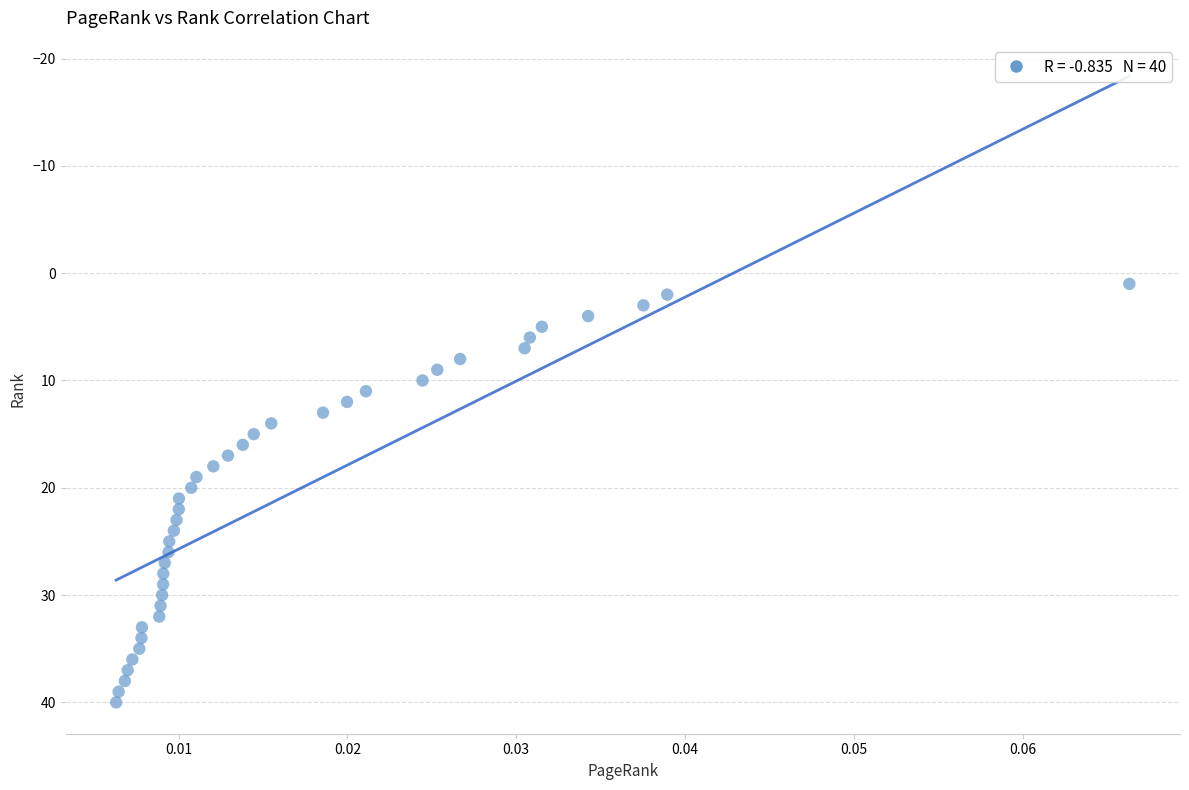

What is the range of Y values (max minus min)?

39